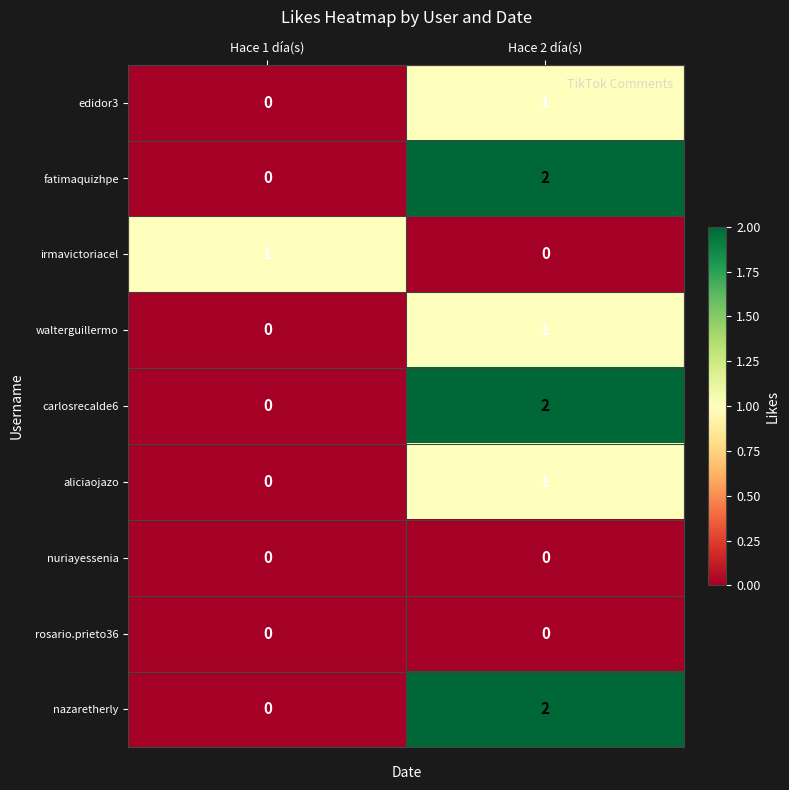

Rank the categories by fatimaquizhpe value from highest to lowest.

Hace 2 día(s), Hace 1 día(s)